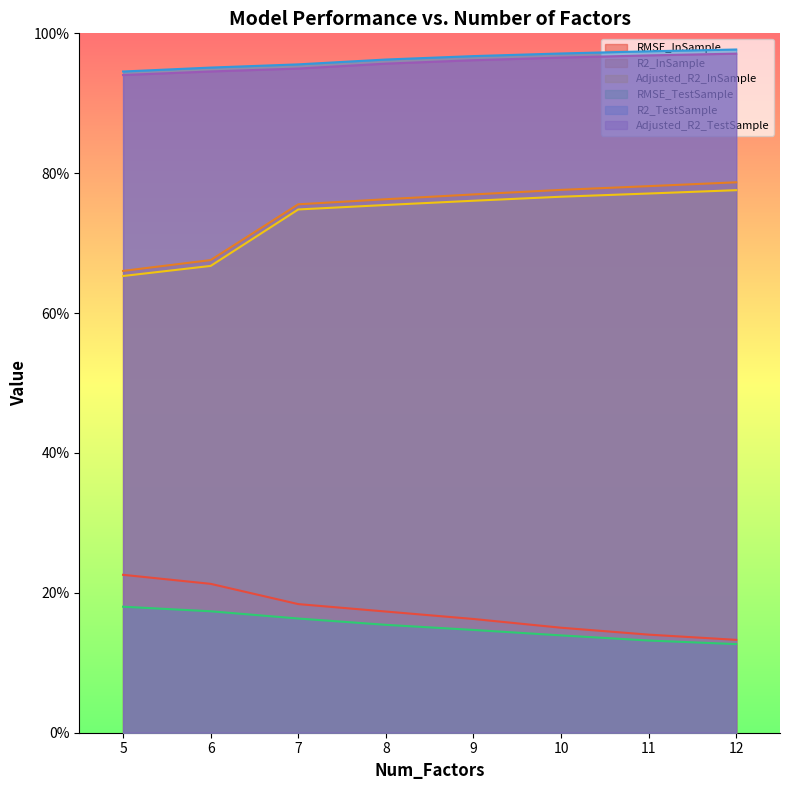

How many series are shown in this chart?

6